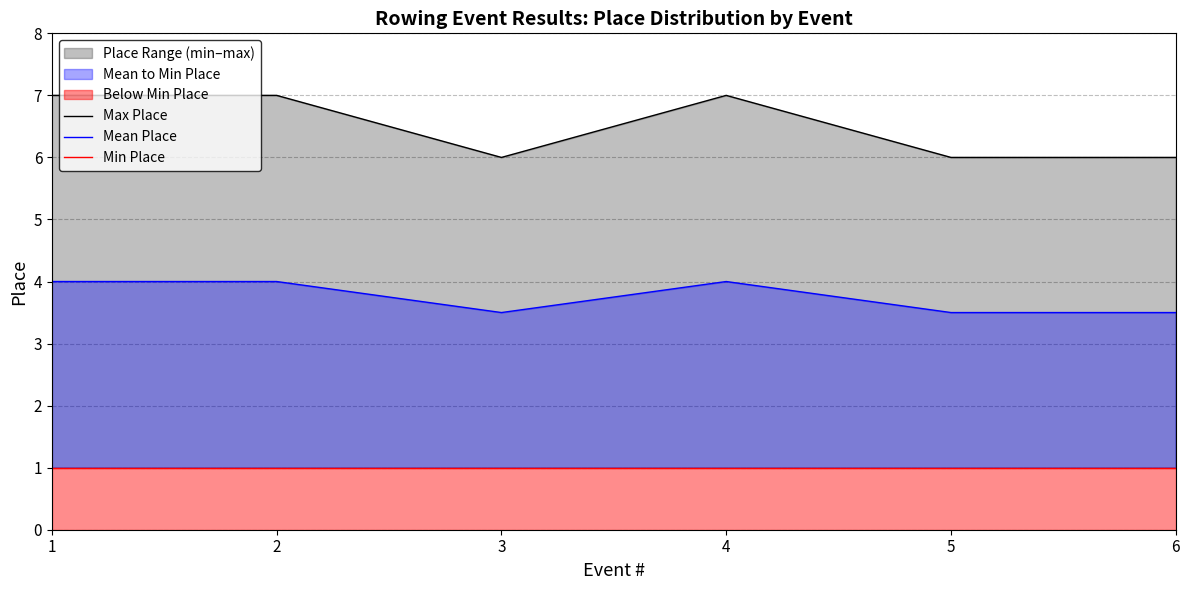

Rank the categories by Min Place value from lowest to highest.

1, 2, 3, 4, 5, 6